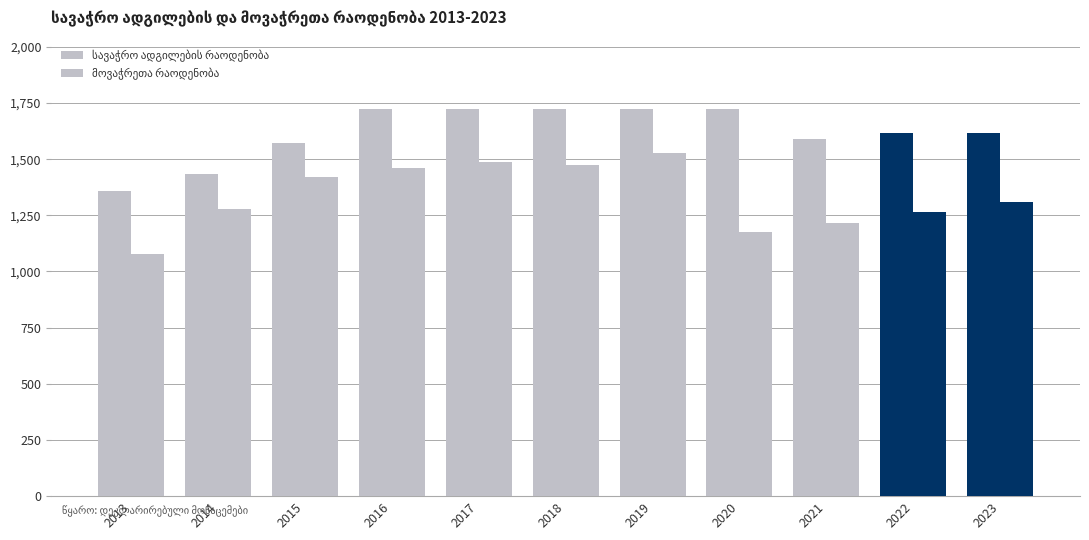

How many distinct data groups are displayed?

2